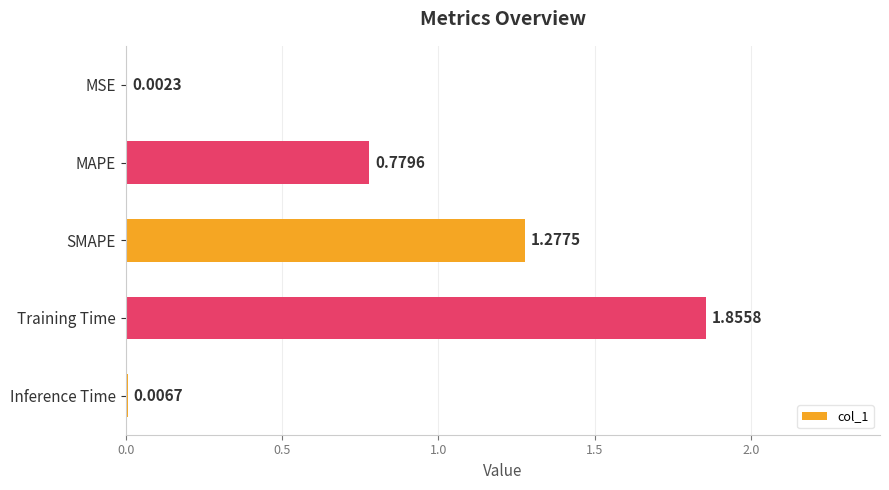

What is the sum of the values at Training Time and MAPE?

2.6